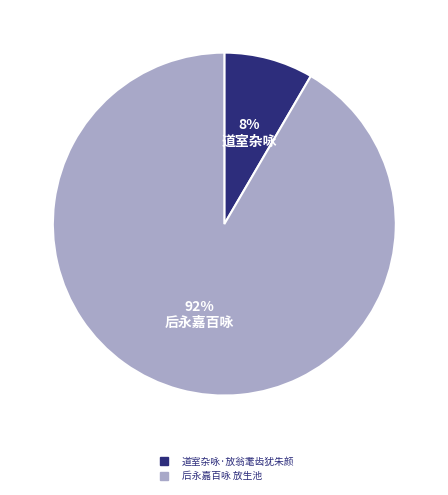

What is the ratio of the value at 道室杂咏·放翁耄齿犹朱颜 to the value at 后永嘉百咏 放生池?

0.1